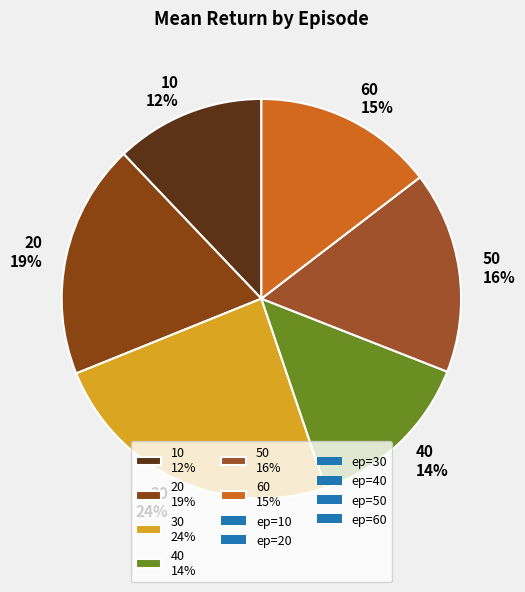

Which category has the smallest portion of the pie?

10